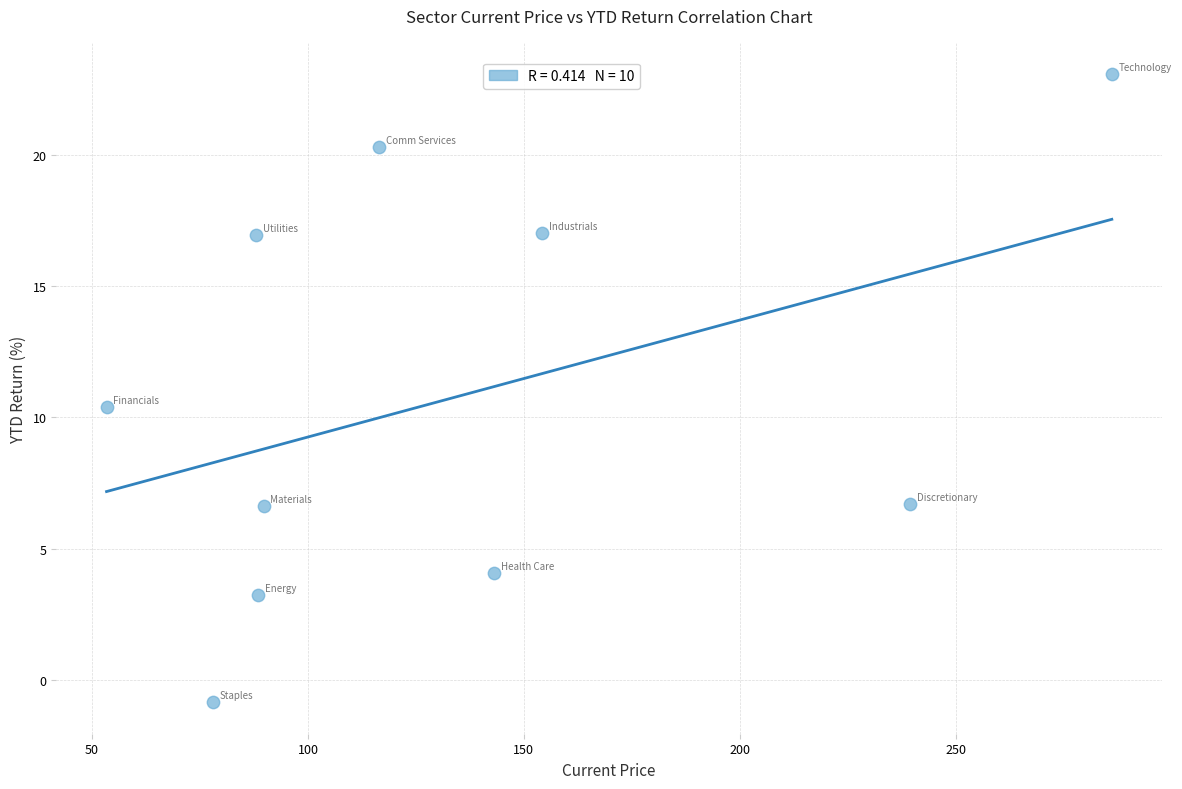

What Y value in the scatter plot is closest to 11?

10.4